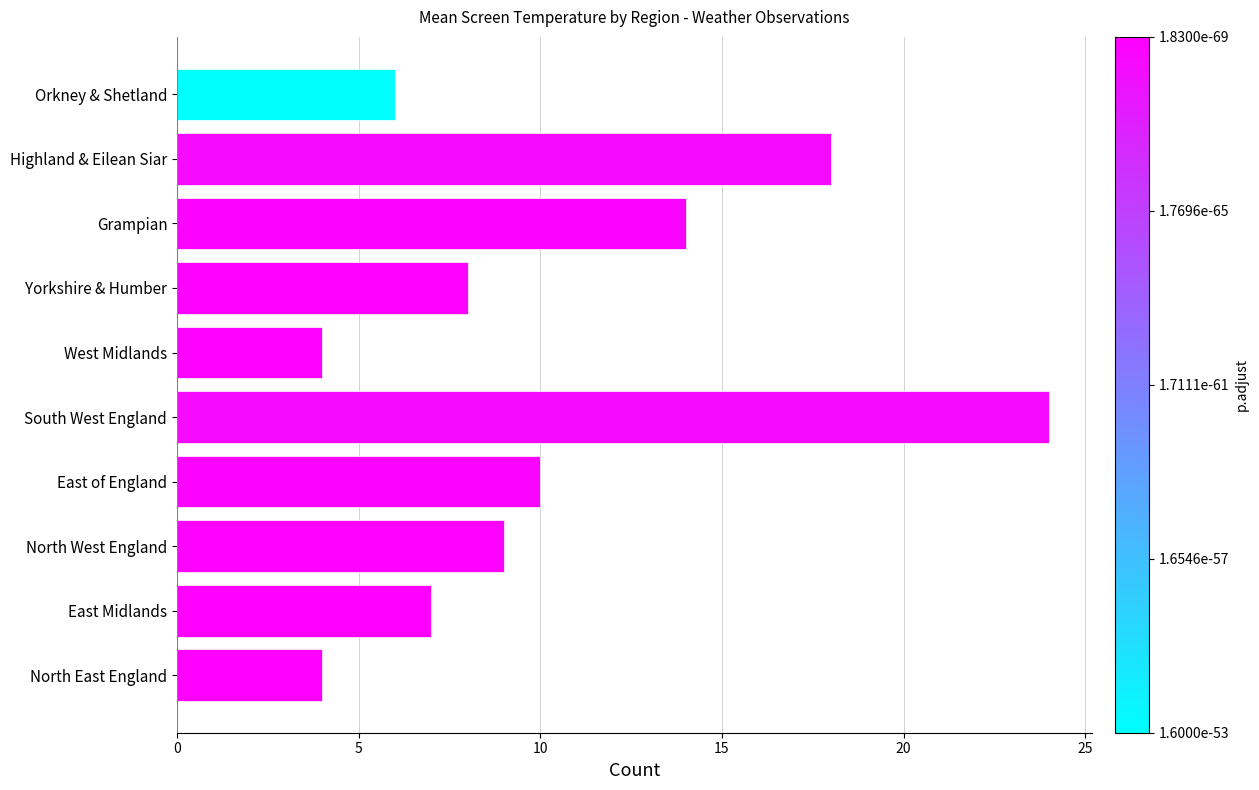

Reading bottom to top, list all the values displayed in this chart.

4	7	9	10	24	4	8	14	18	6